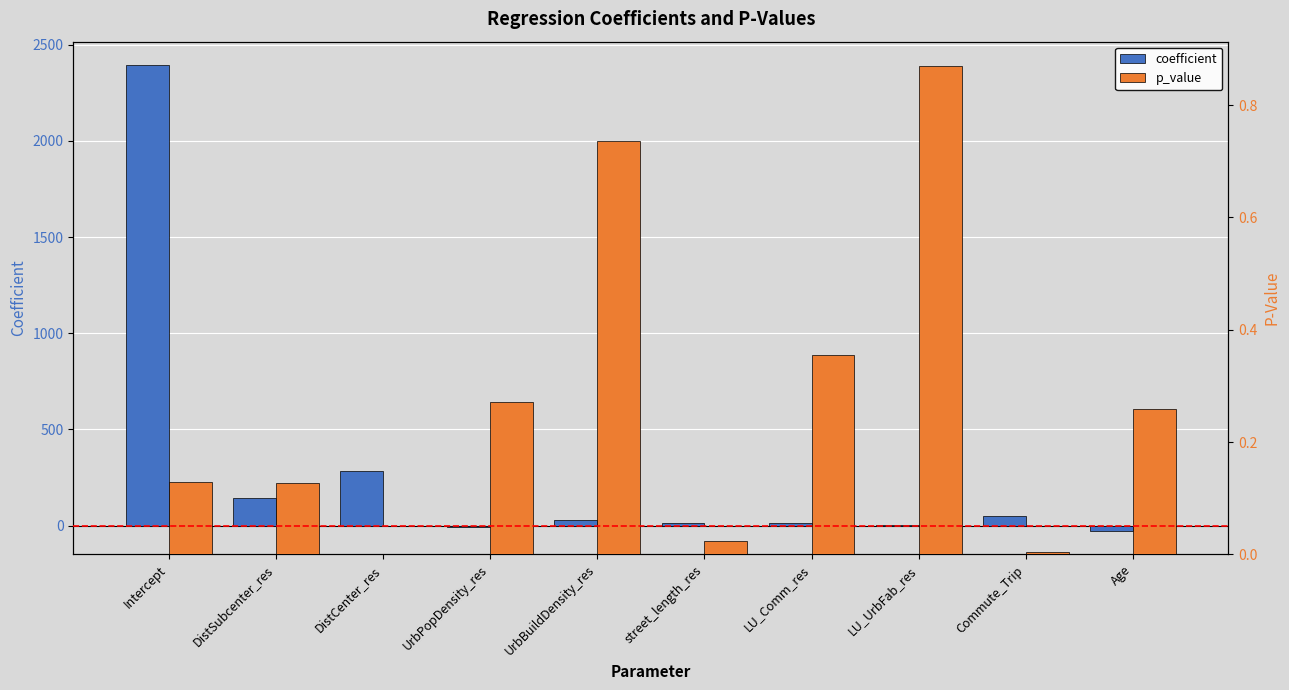

How many positive values does the coefficient series have?

8